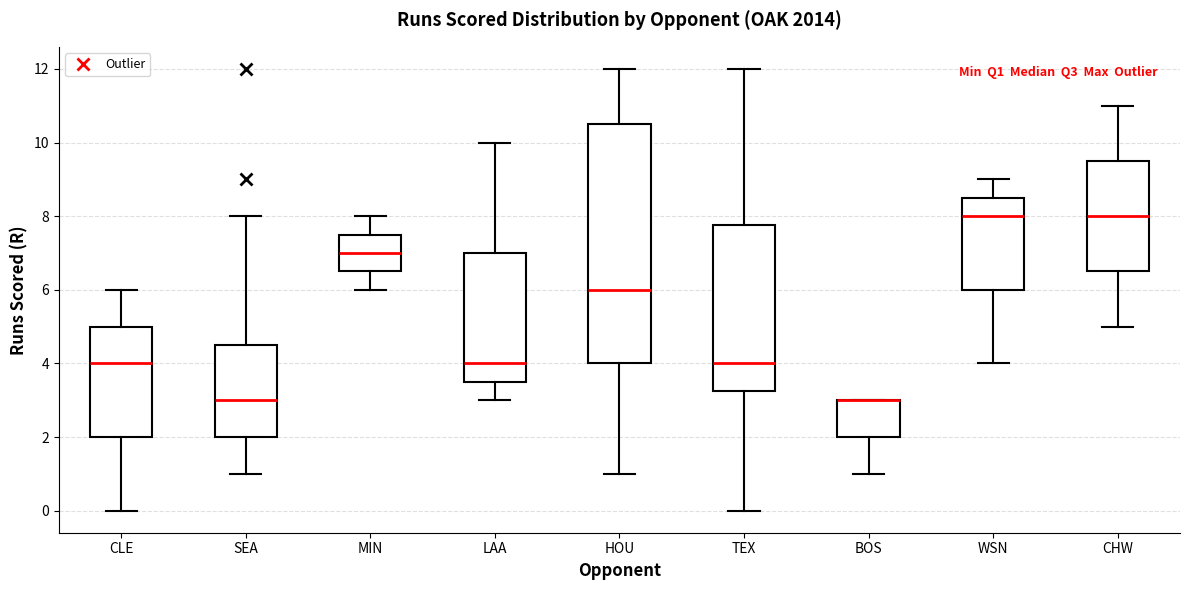

Which box is the tallest, from its lower edge to its upper edge?

HOU